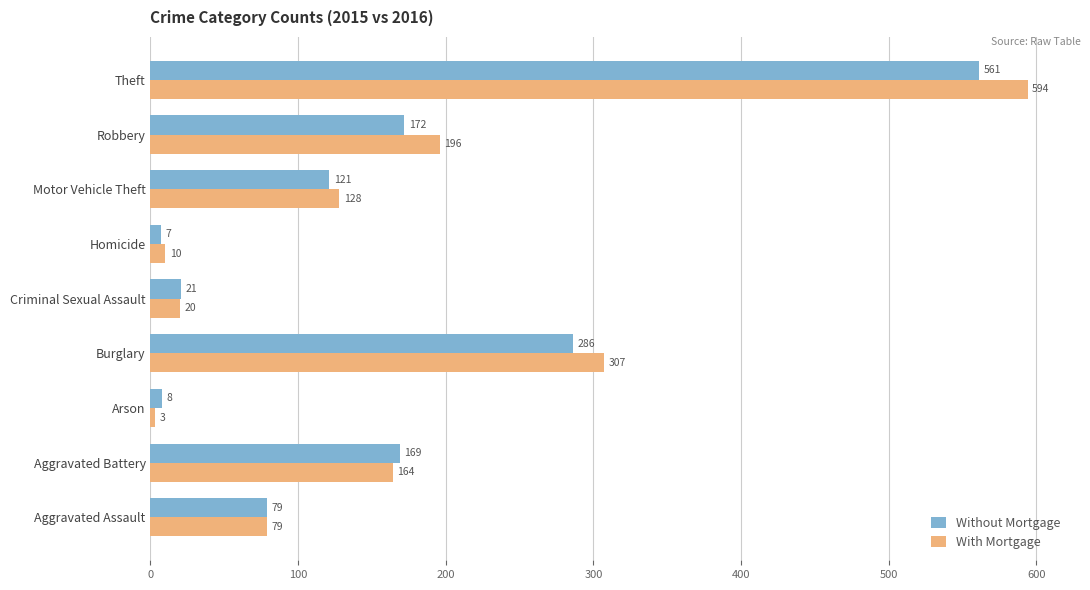

What is the average value of the With Mortgage series?

167